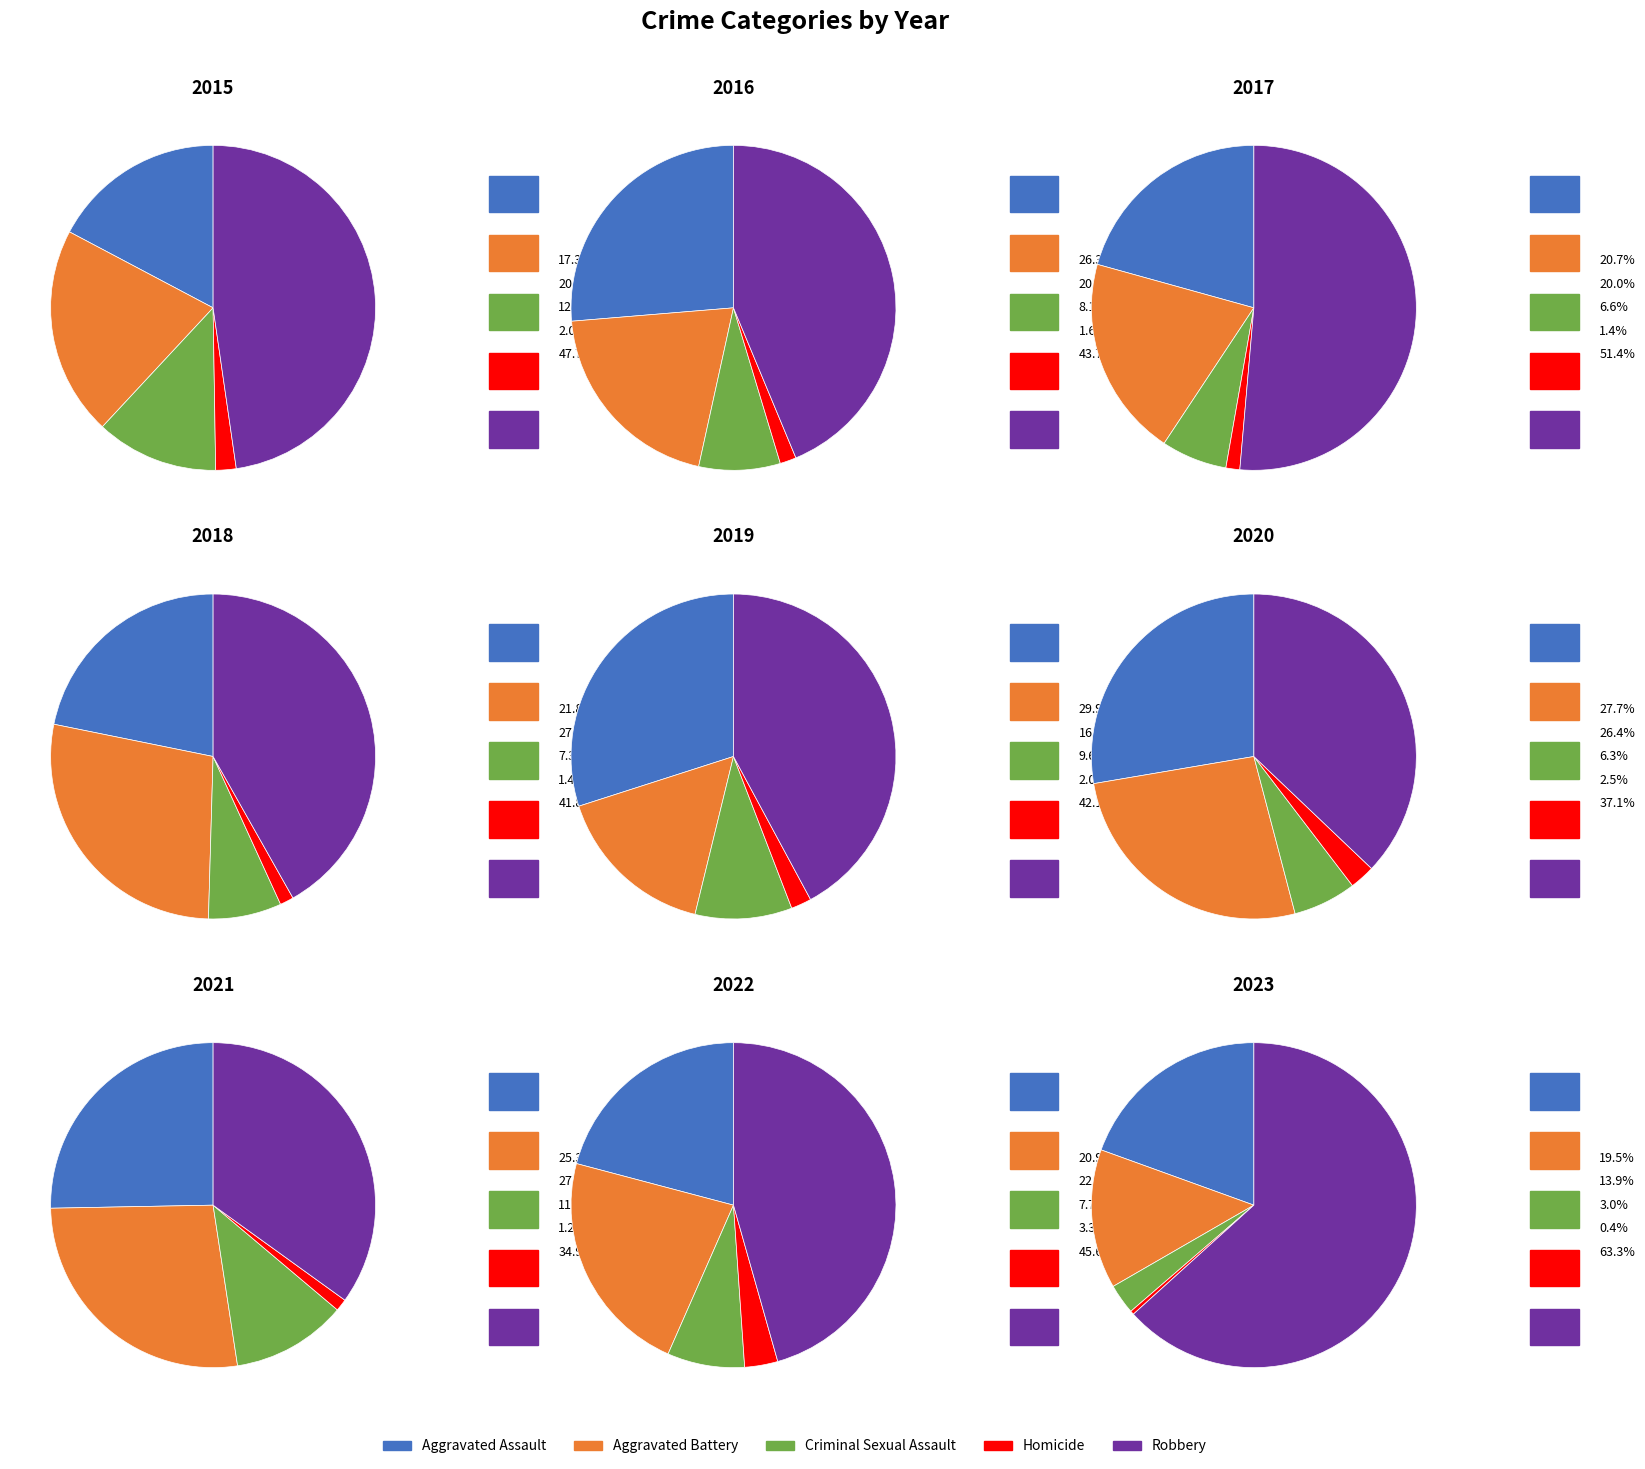

Do 2021 and 2017 together represent more than half of the pie?

No